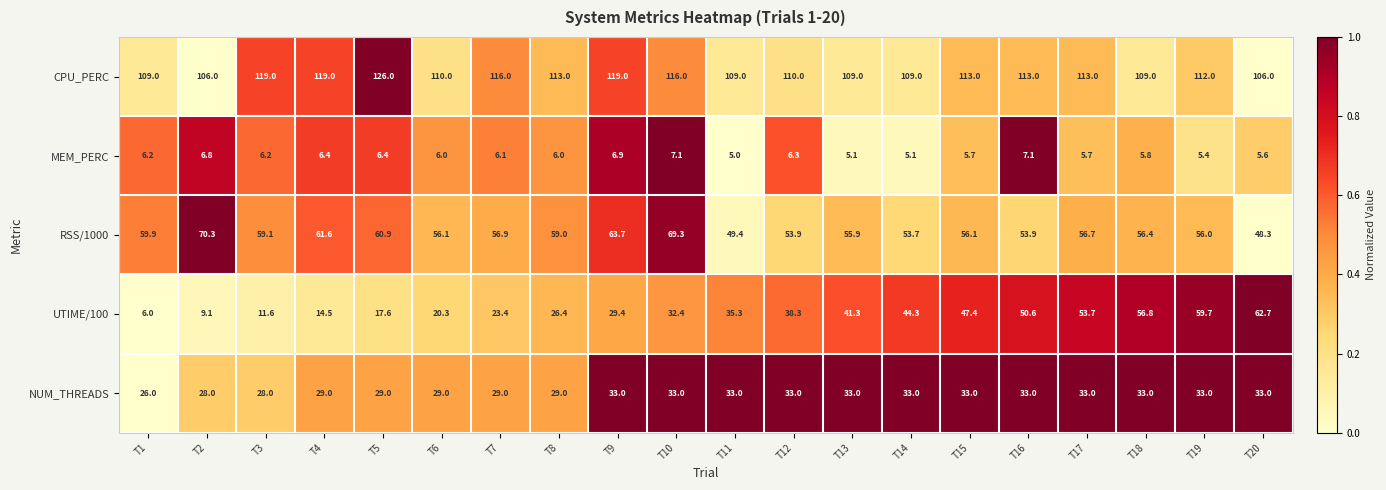

What is the greatest value displayed?

126.0